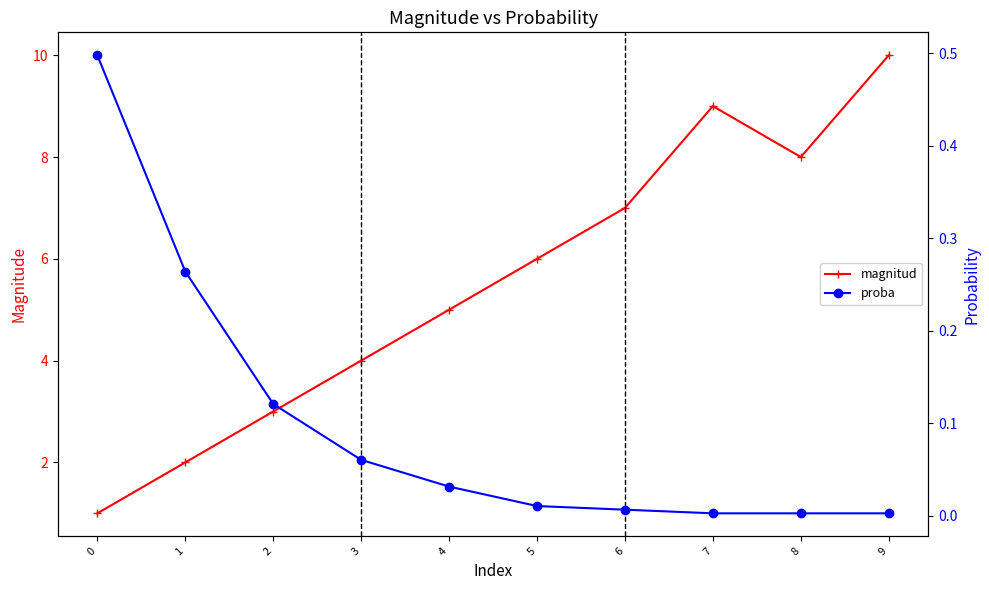

Which series has the widest spread of values?

magnitud